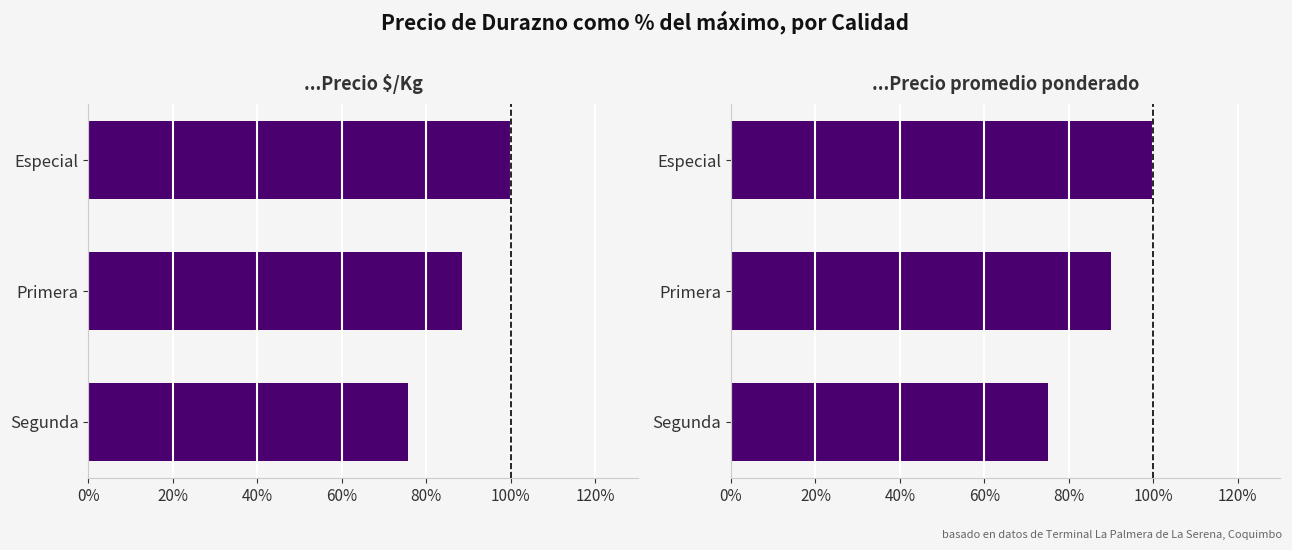

Which series has the widest spread of values?

Precio promedio ponderado